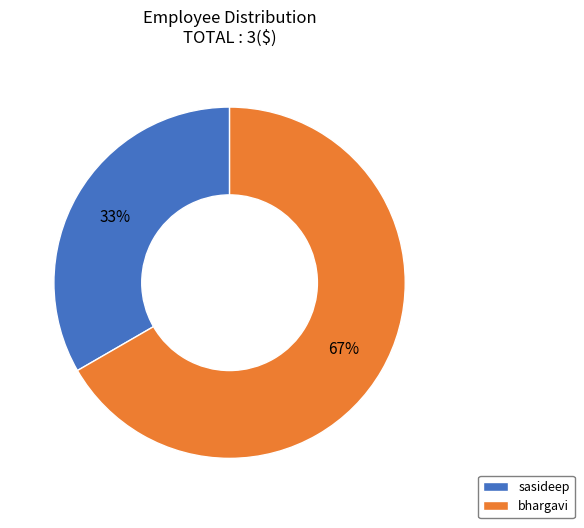

Combined, do bhargavi and sasideep account for over 50%?

Yes